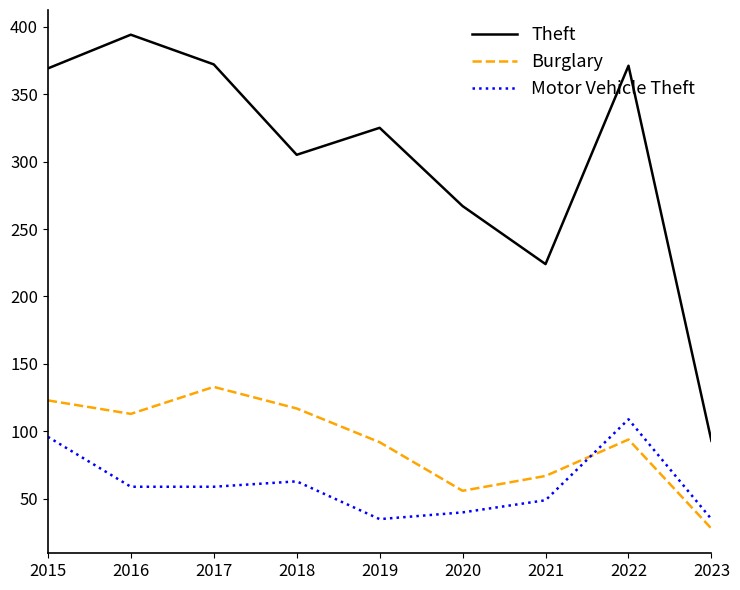

What is the difference between the highest and lowest values at 2016?

335